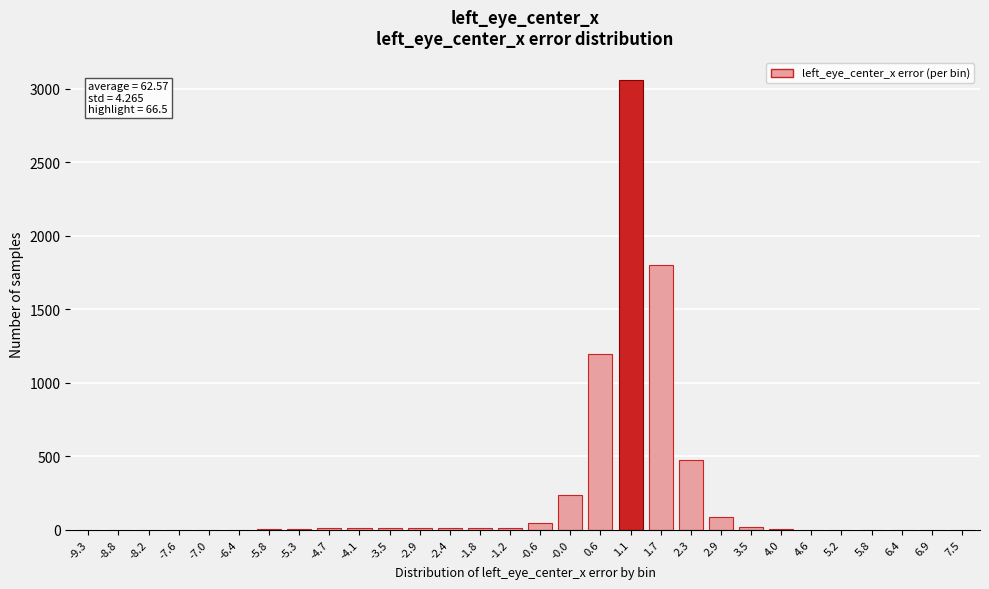

What is the greatest value displayed?

3060